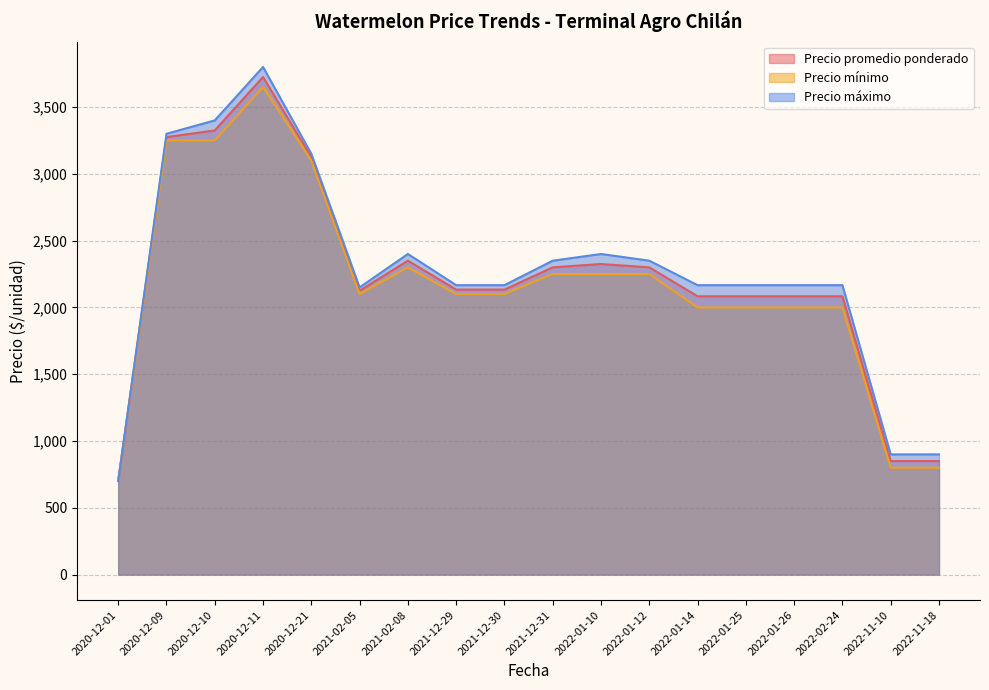

Which series has the widest spread of values?

Precio máximo